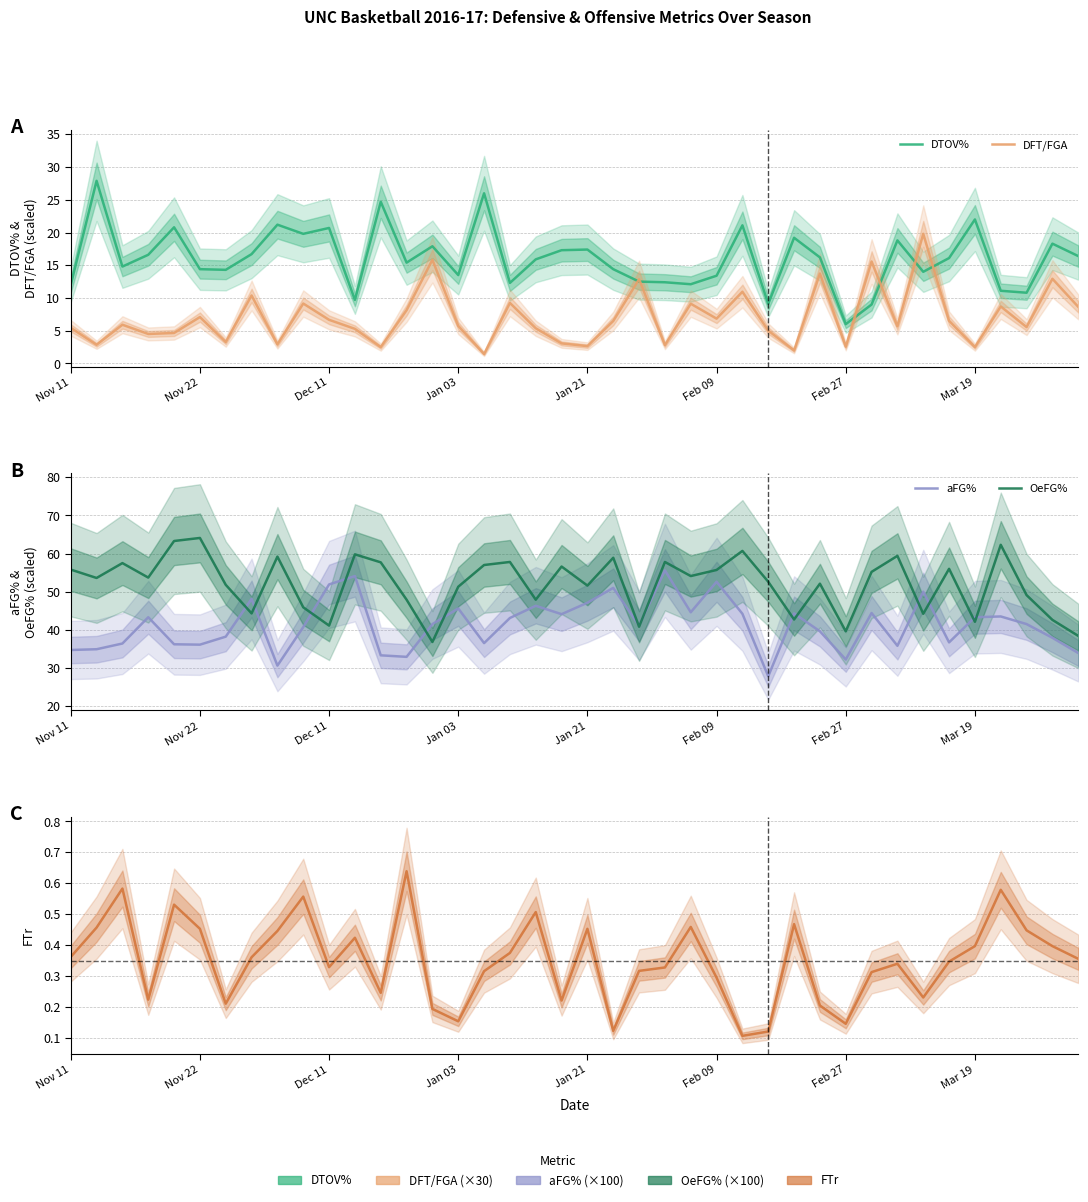

What is the sum of all FTr values?

14.0